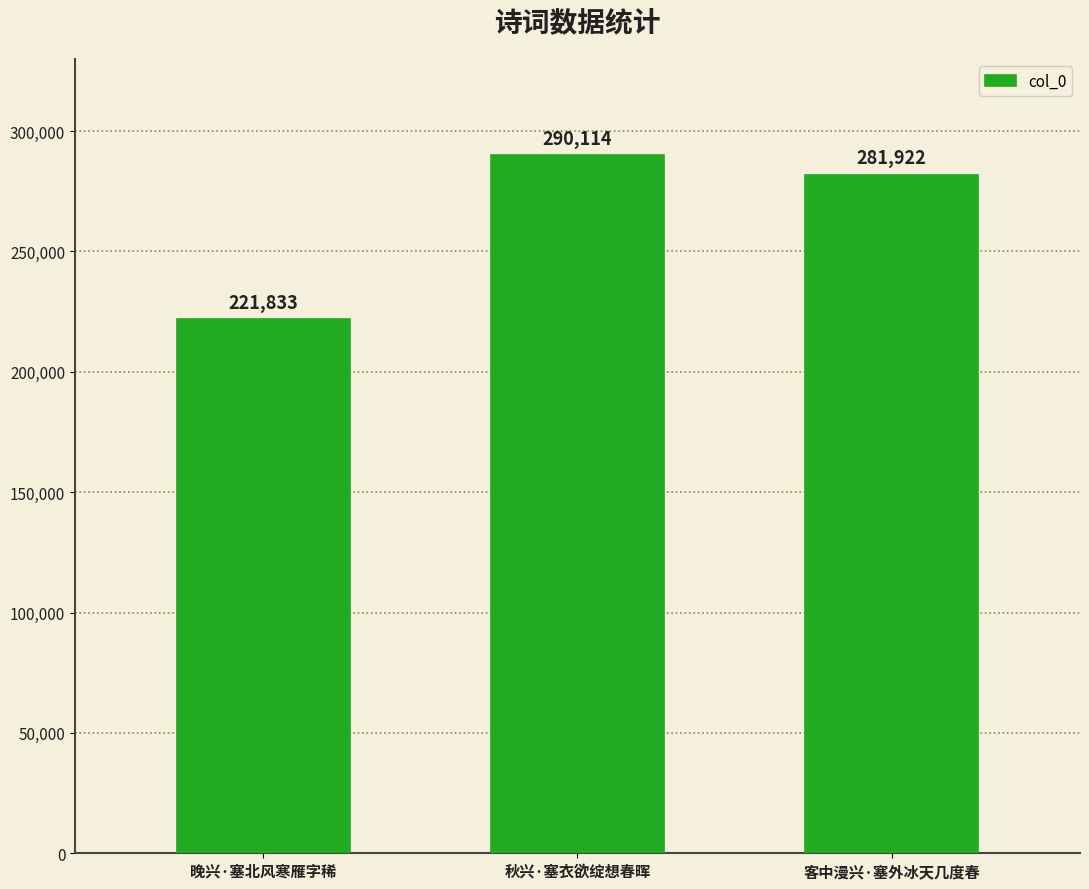

The value at 客中漫兴·塞外冰天几度春 is 281922. True or false?

True